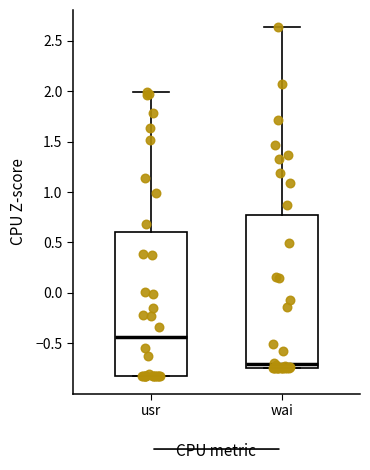

Which box's median line is the lowest?

wai